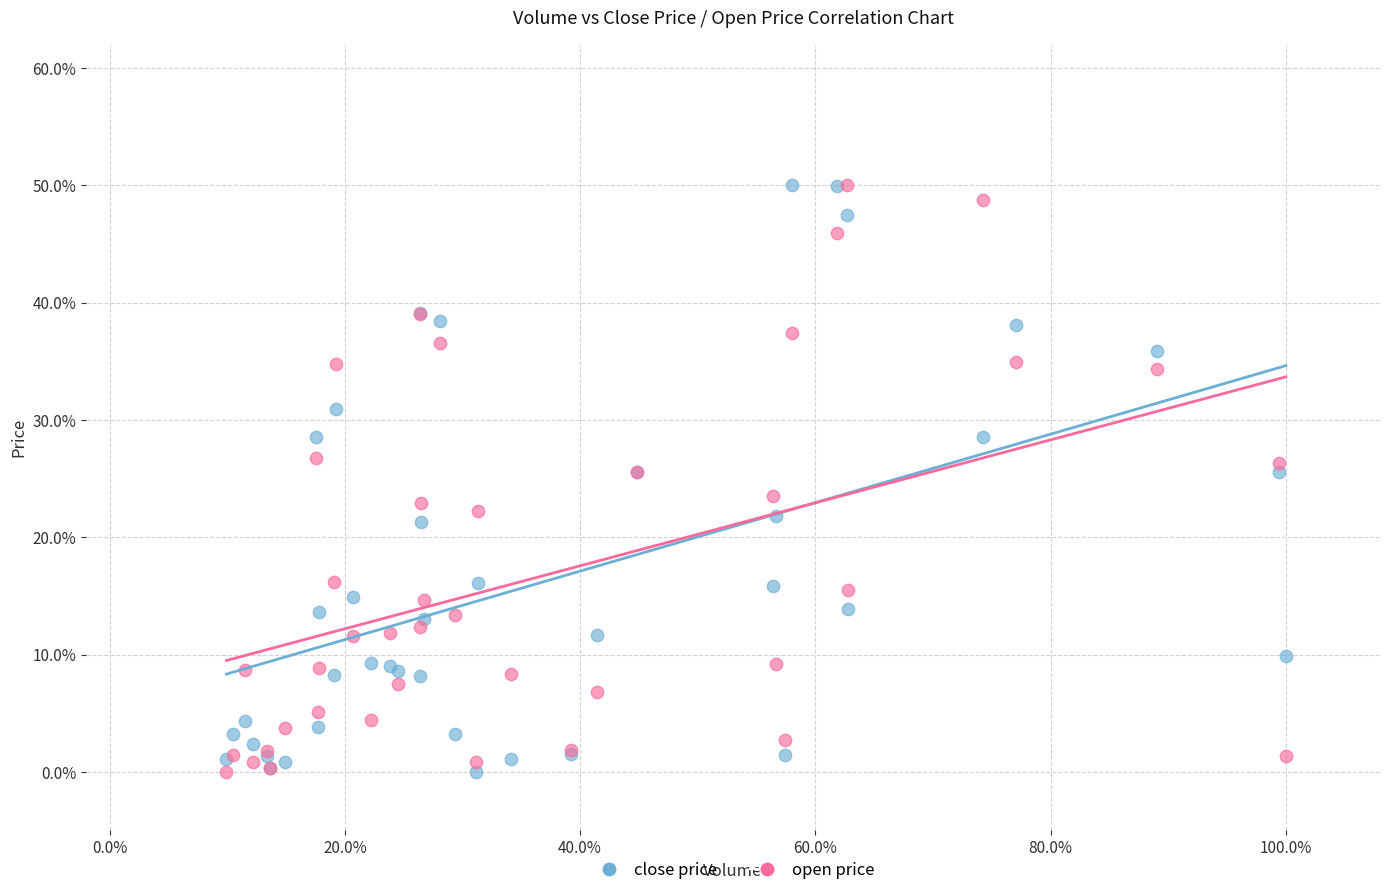

What are all the series names shown in the legend?

close price, open price